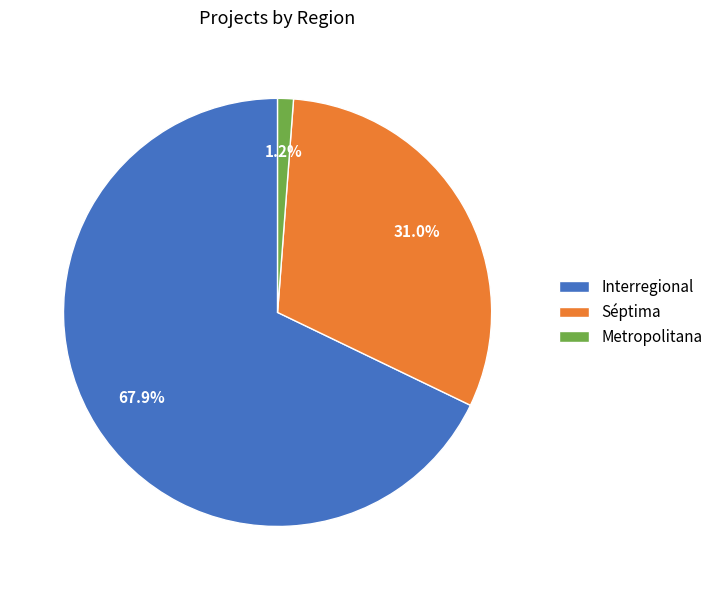

Between Interregional and Séptima, which is larger?

Interregional